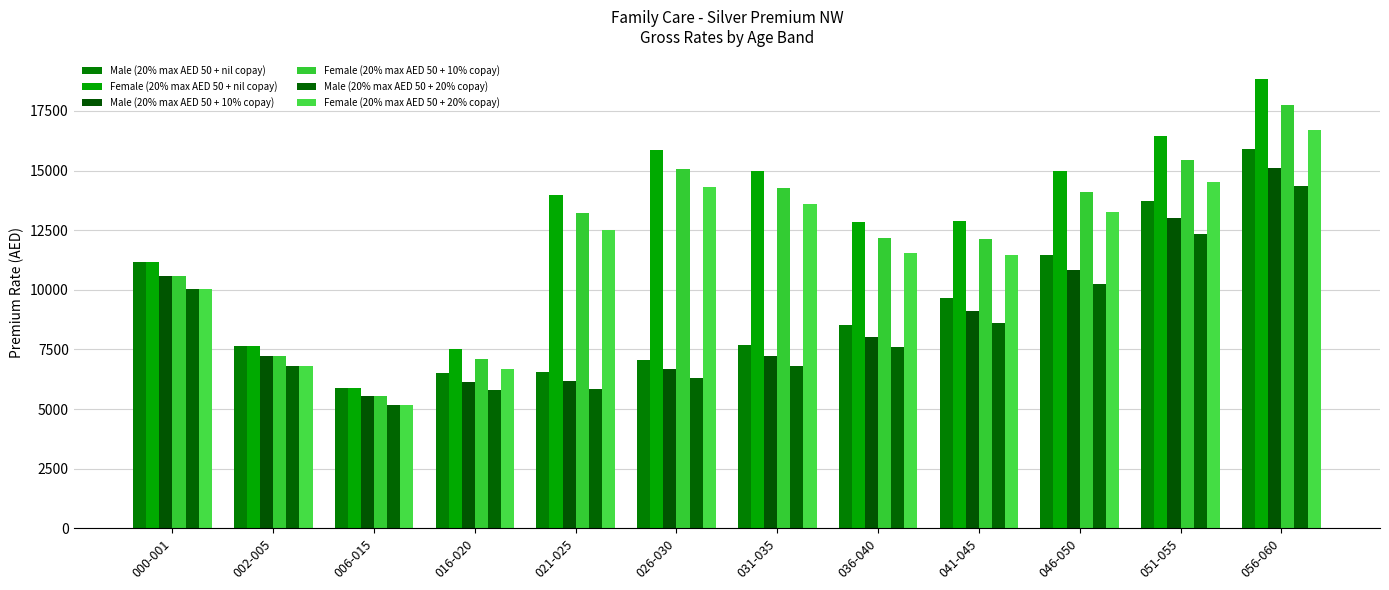

Between 000-001 and 021-025, which is larger?

000-001